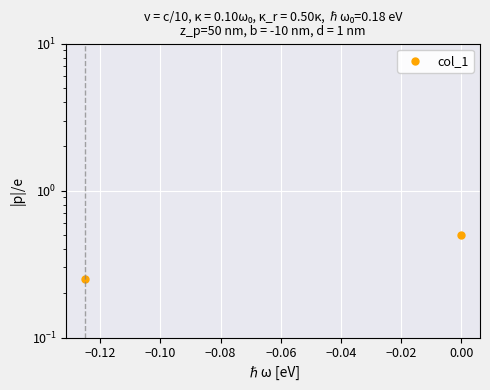

The value at −0.14 is 0.4. True or false?

False